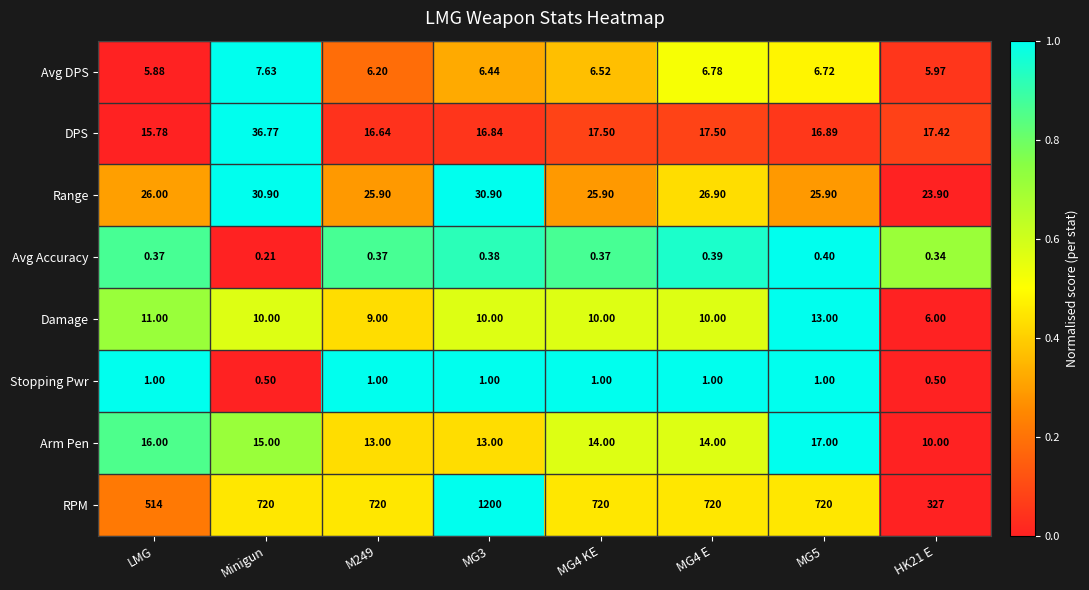

What is the total value across all series at MG4 KE?

795.3